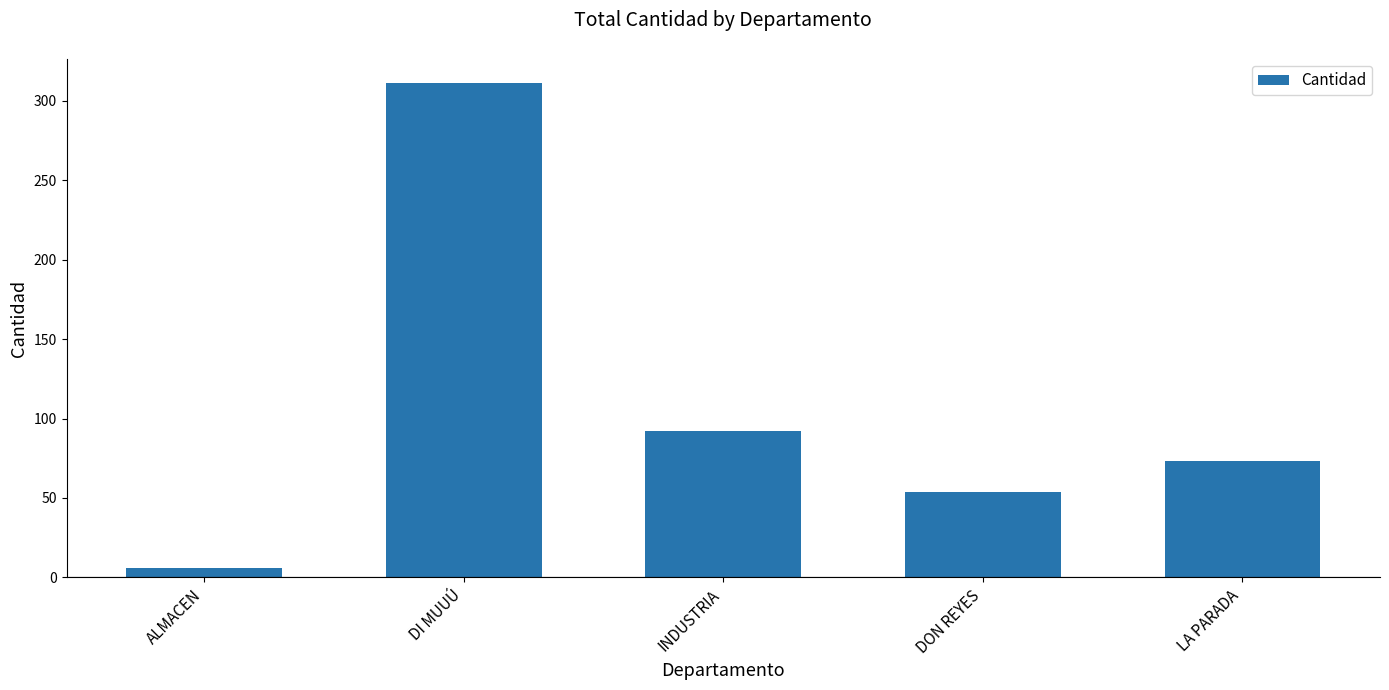

Rank the categories by value from lowest to highest.

ALMACEN, DON REYES, LA PARADA, INDUSTRIA, DI MUUÚ